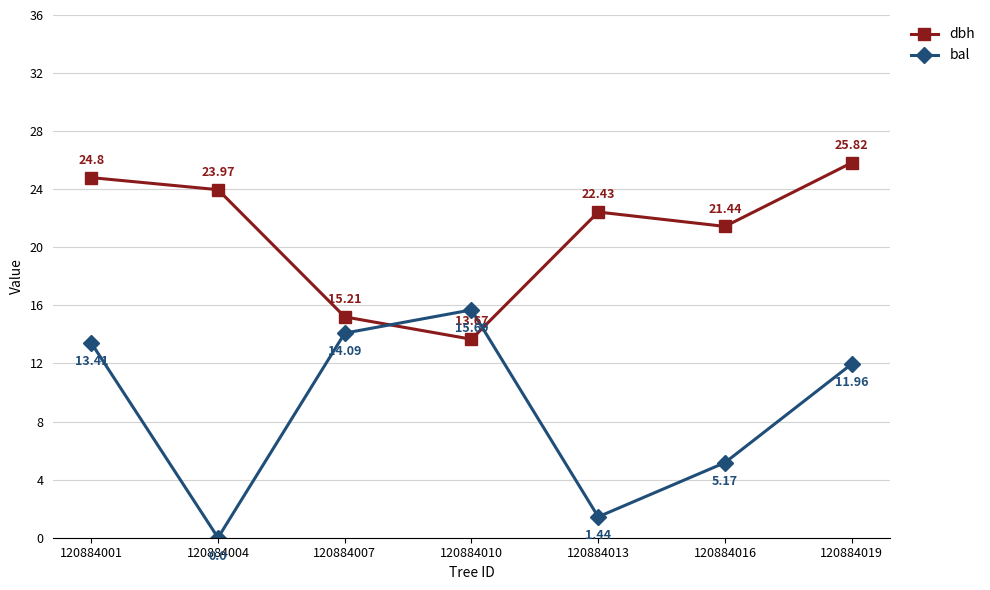

Where is the first local maximum for bal?

120884010